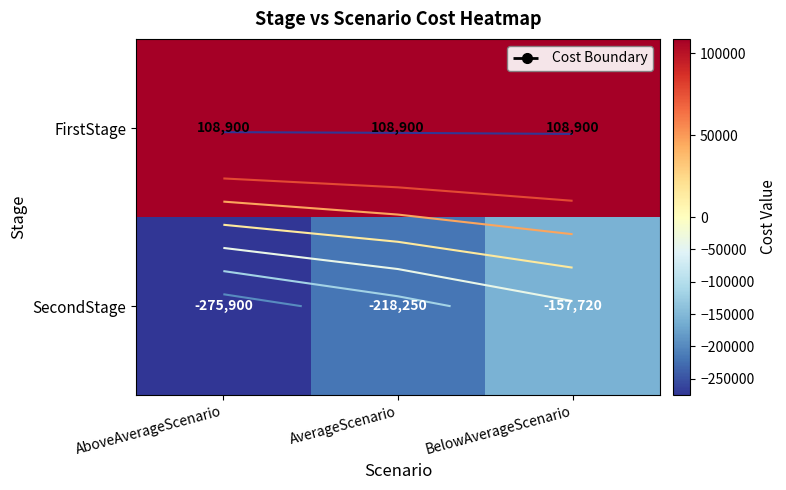

Rank the series at BelowAverageScenario from lowest to highest value.

SecondStage, FirstStage